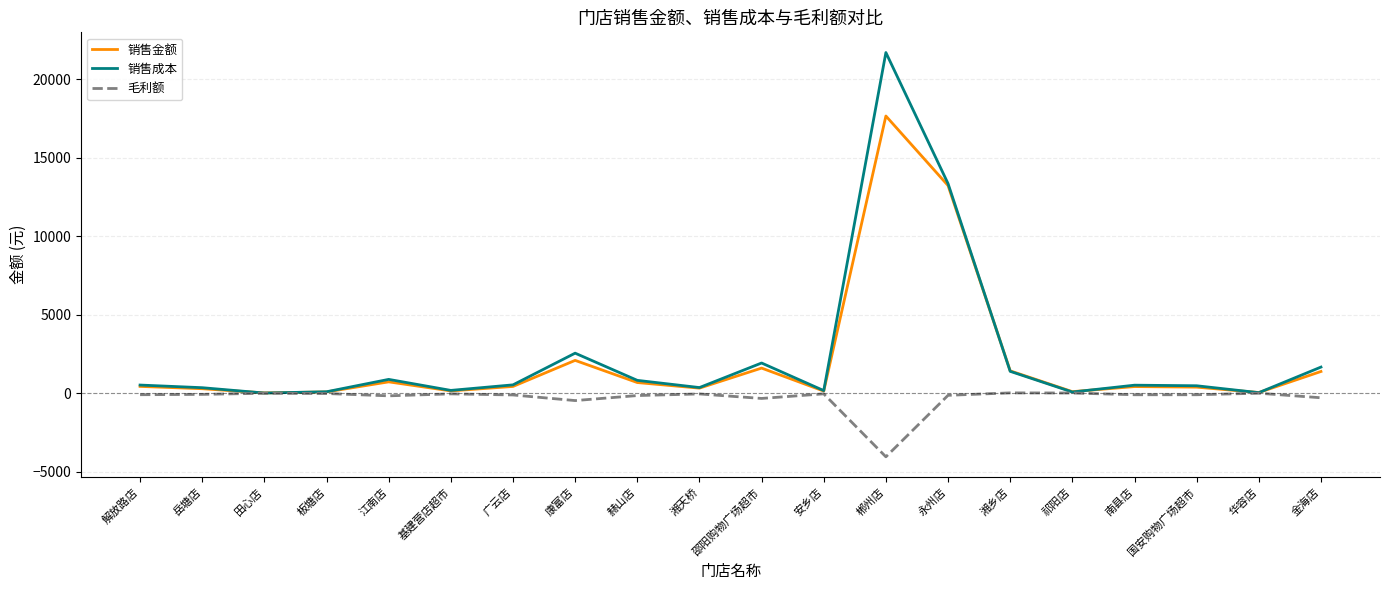

What is the total value across all series at 赫山店?

1377.0